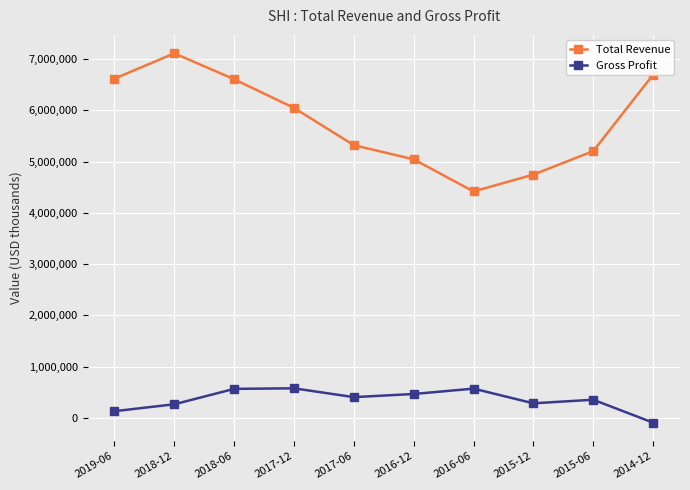

Where does the Total Revenue series first go above 6046600?

2019-06